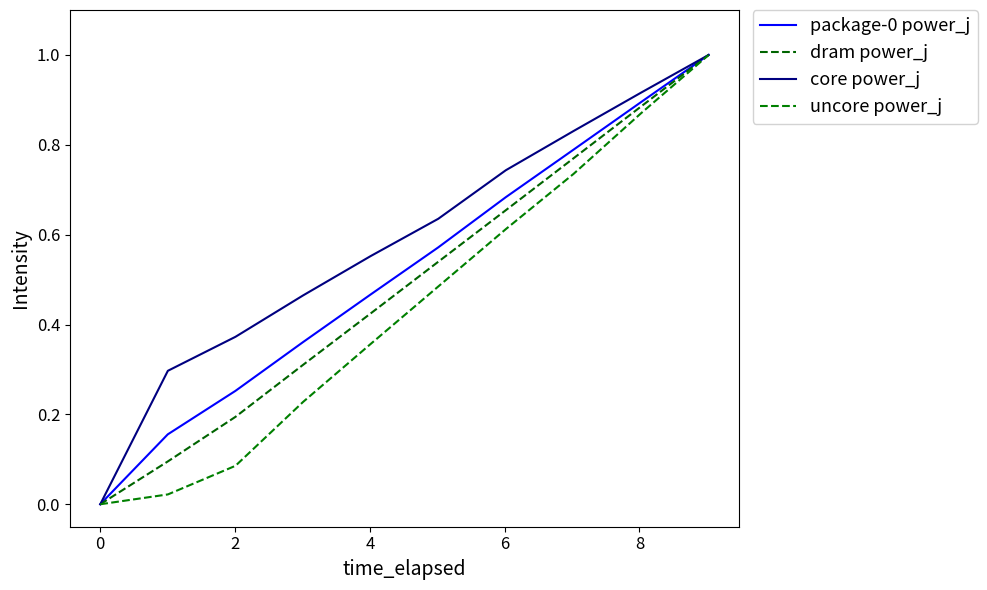

True or false: uncore power_j and core power_j cross at least once.

False